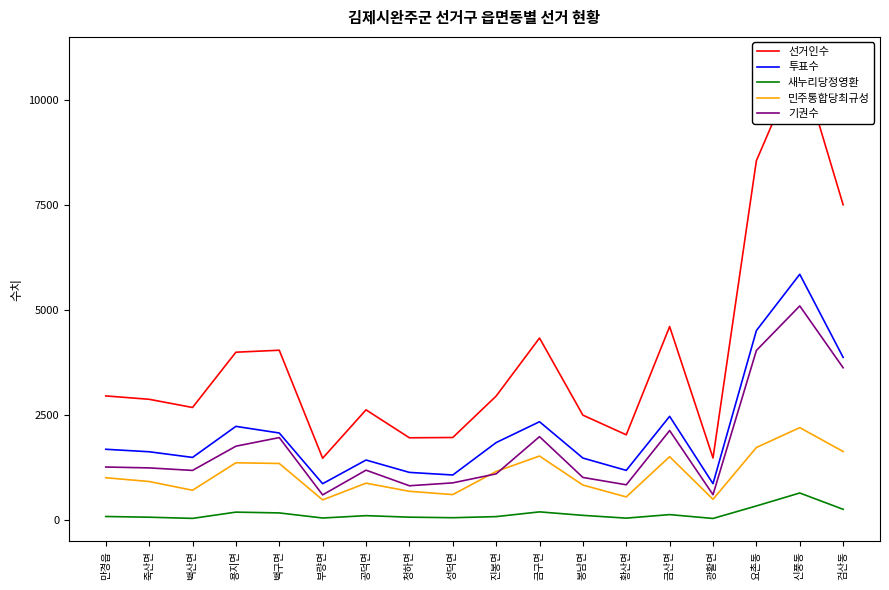

Between 공덕면 and 진봉면, which series saw the biggest shift?

투표수